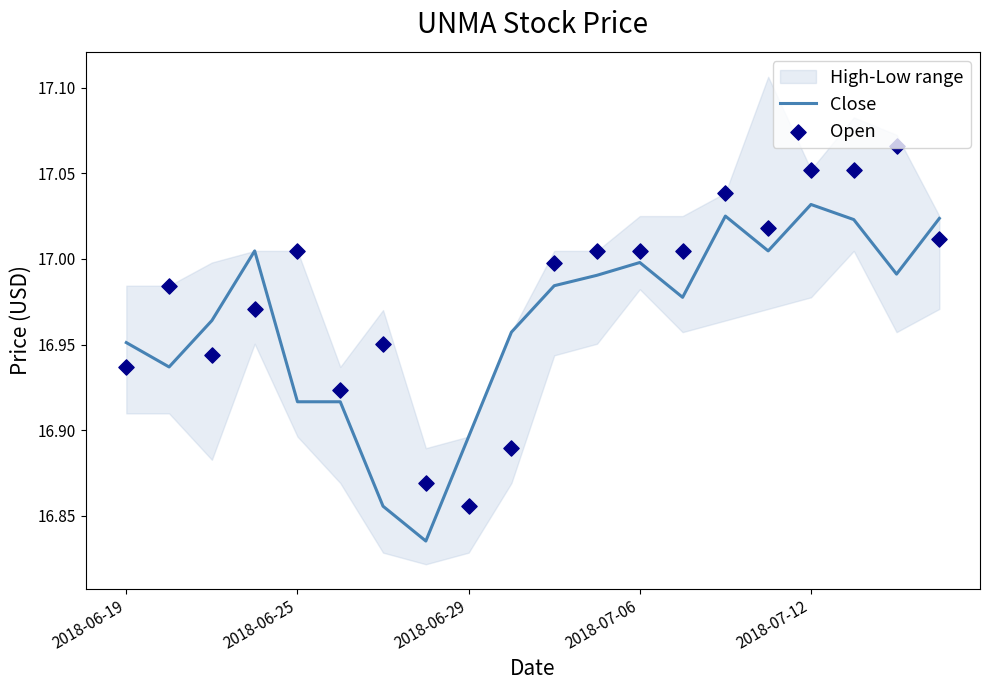

Which series reaches the maximum Y coordinate?

Open